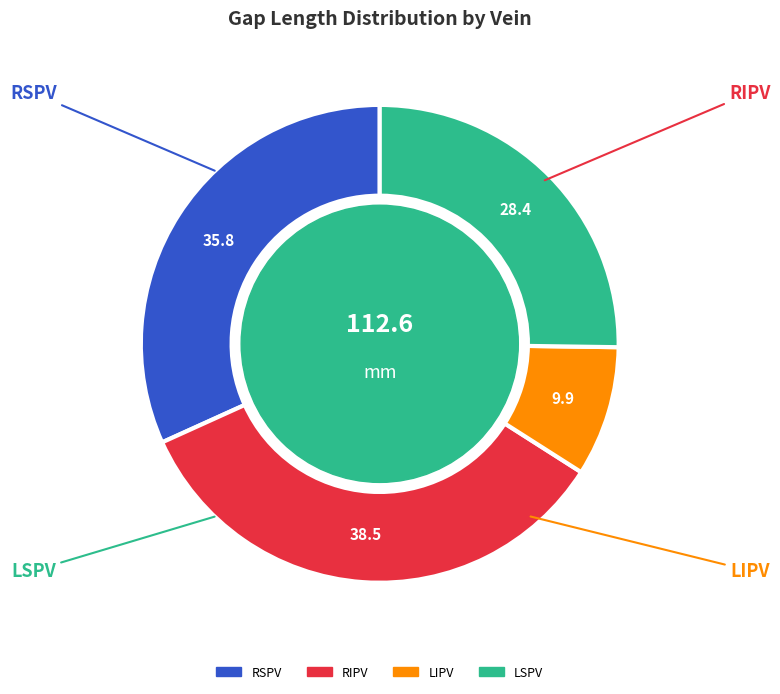

Which slice is the smallest?

LIPV